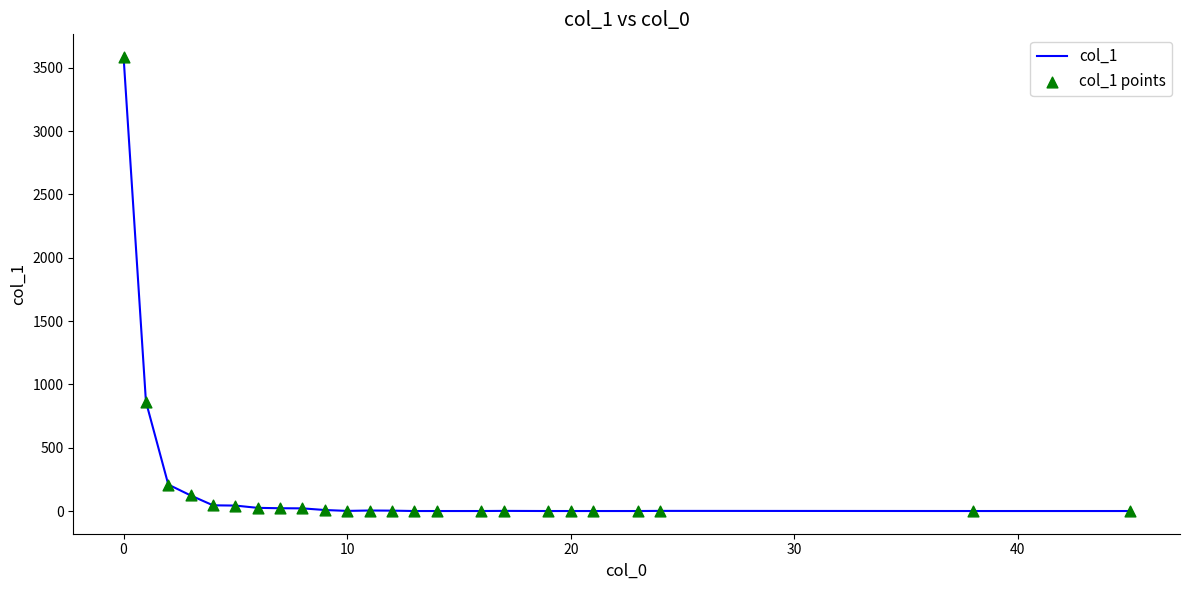

What is the greatest value displayed?

3585